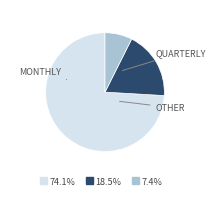

Does any single category account for the majority?

Yes